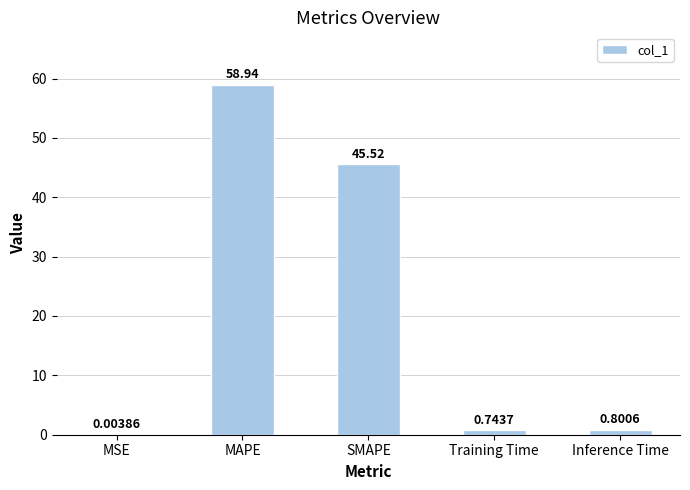

Which has a higher value, Training Time or SMAPE?

SMAPE